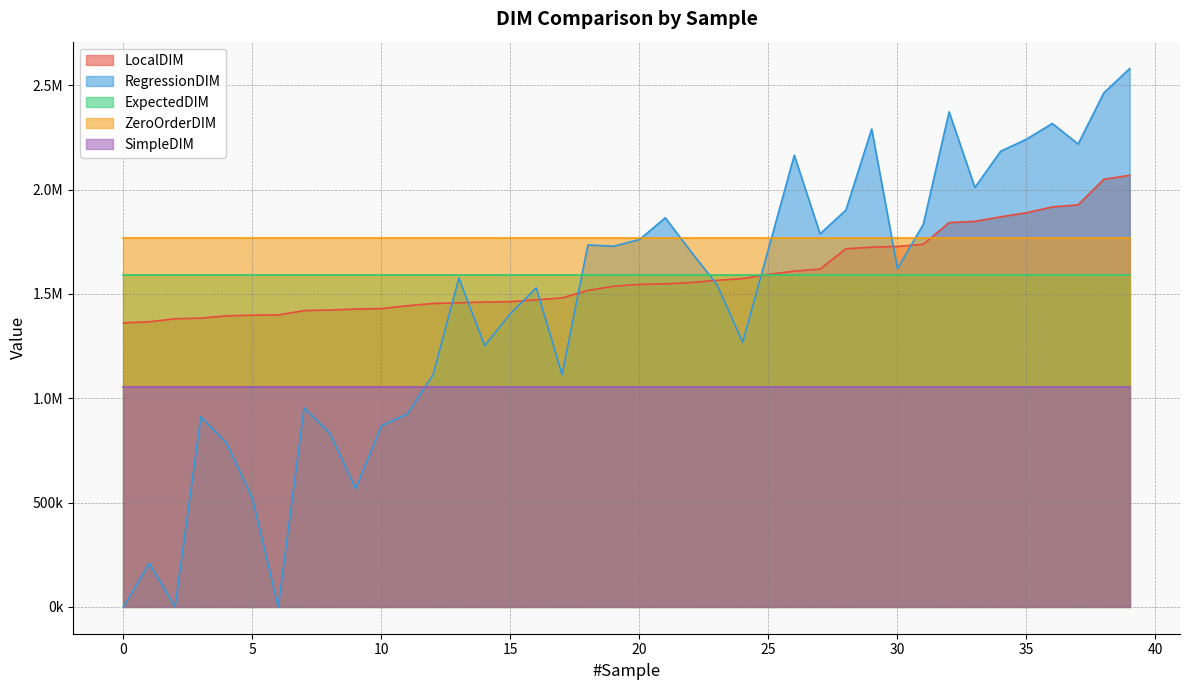

What is the difference between the maximum and minimum values in the RegressionDIM series?

2580303.4